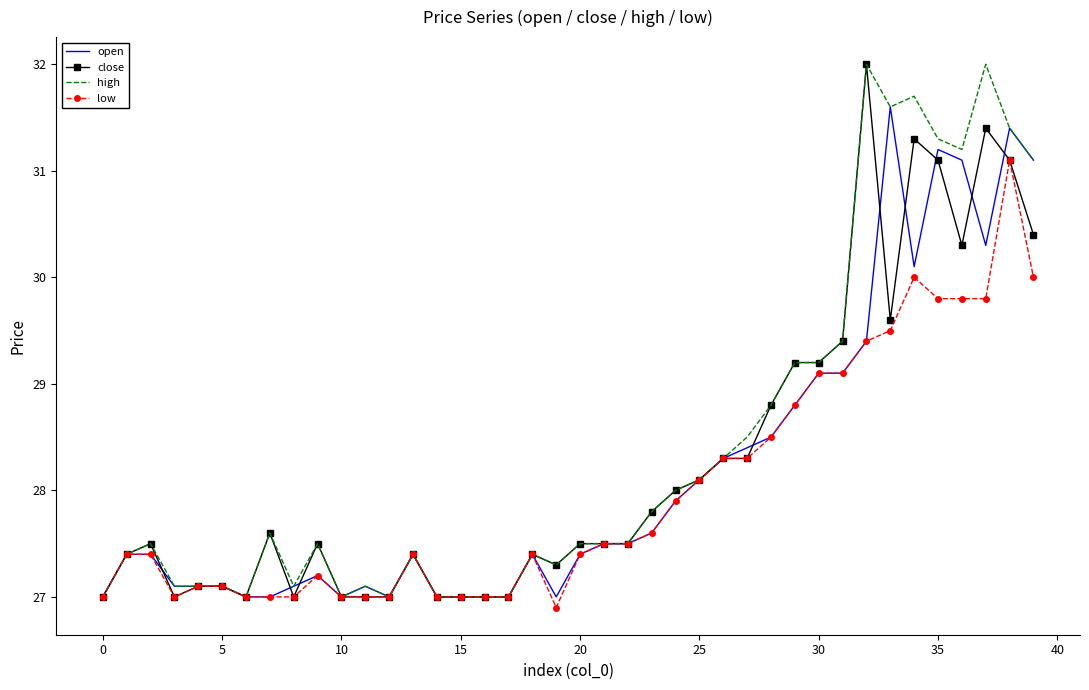

At how many categories does at least one series exceed 29?

11